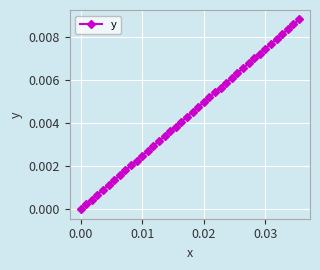

True or false: the data has more than 0 interior local peaks.

False